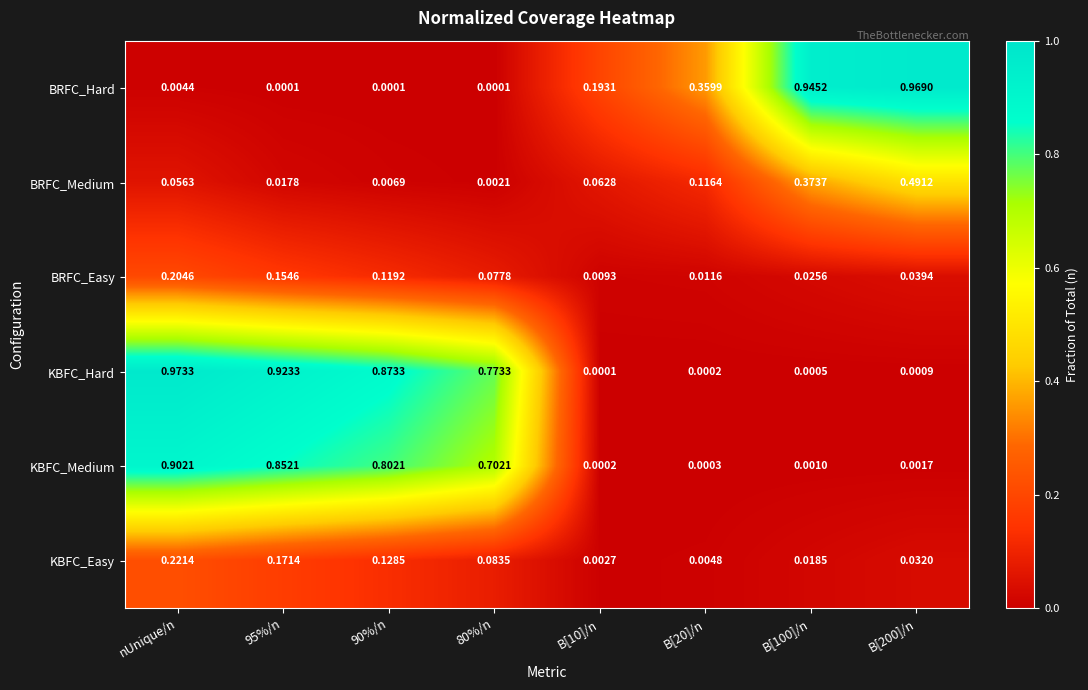

Rank the series by their maximum value, from highest to lowest.

KBFC_Hard, BRFC_Hard, KBFC_Medium, BRFC_Medium, KBFC_Easy, BRFC_Easy